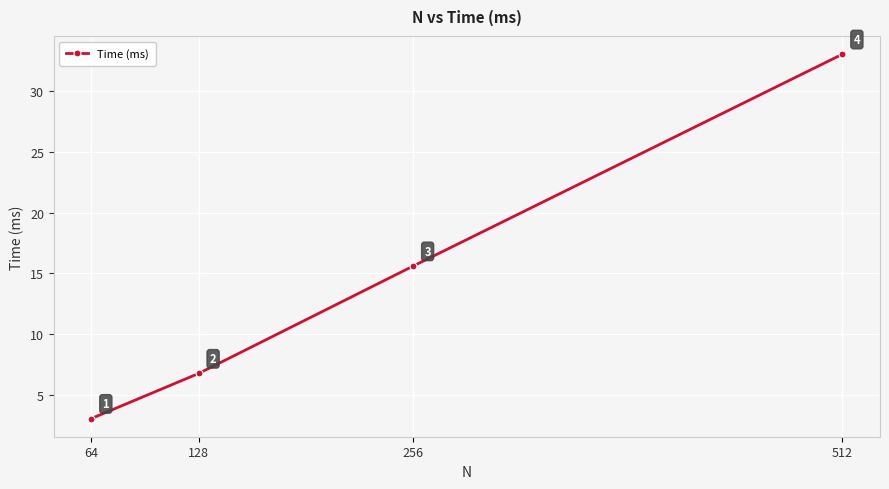

Rank the categories by value from highest to lowest.

512, 256, 128, 64